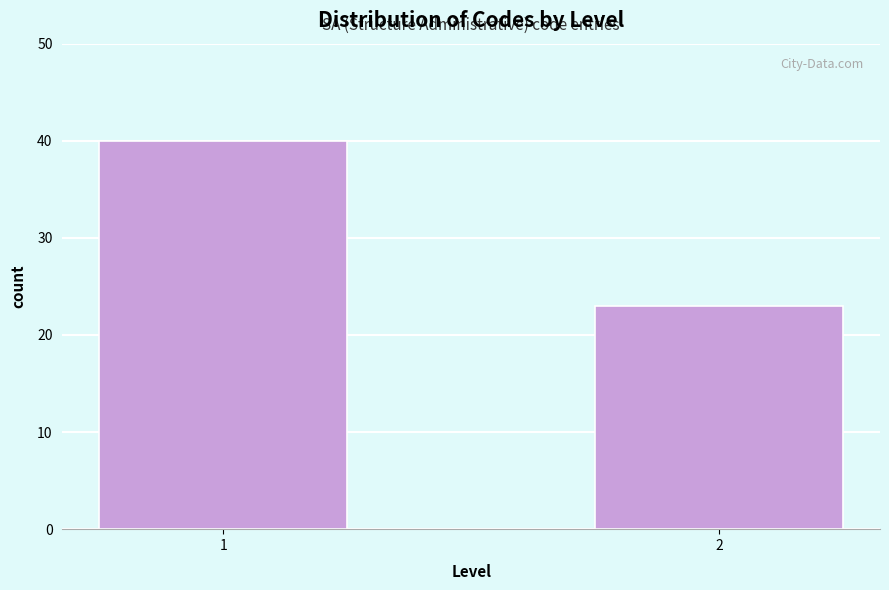

Reading right to left, what are all the values shown in this chart?

2=23	1=40